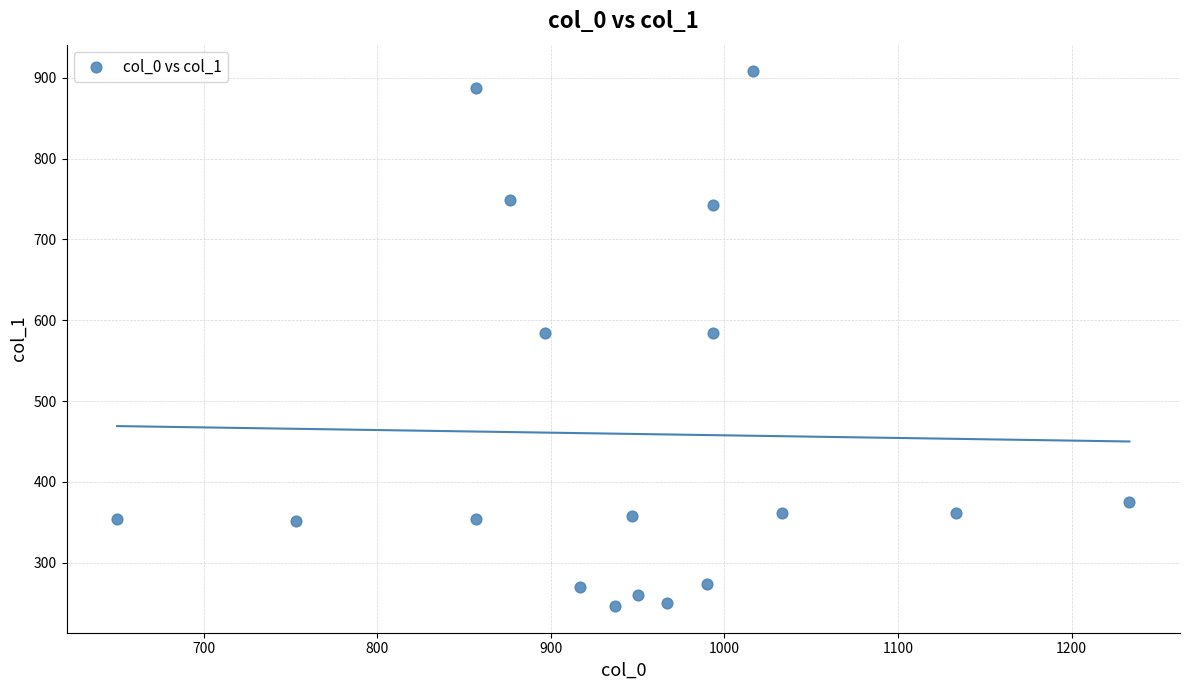

What is the range of X values (max minus min)?

583.3